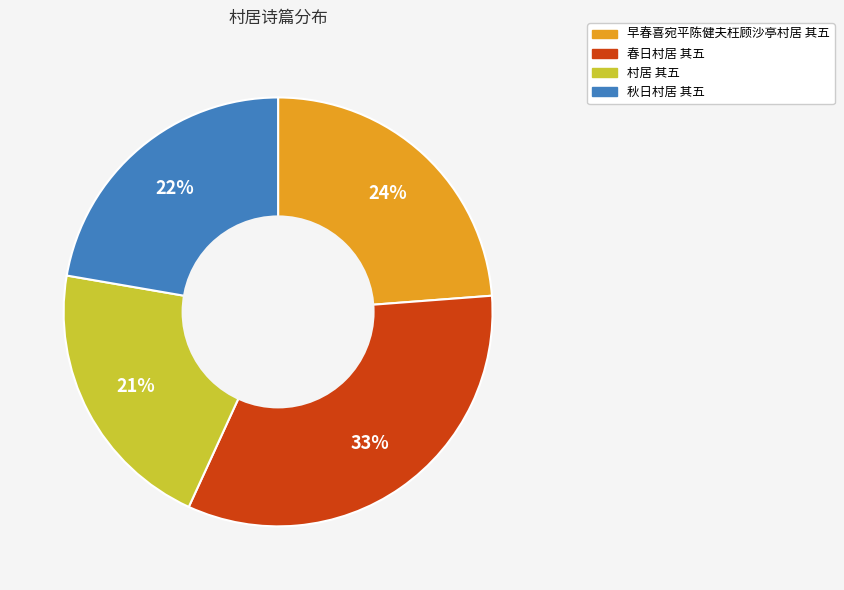

Rank the categories by value from lowest to highest.

村居 其五, 秋日村居 其五, 早春喜宛平陈健夫枉顾沙亭村居 其五, 春日村居 其五